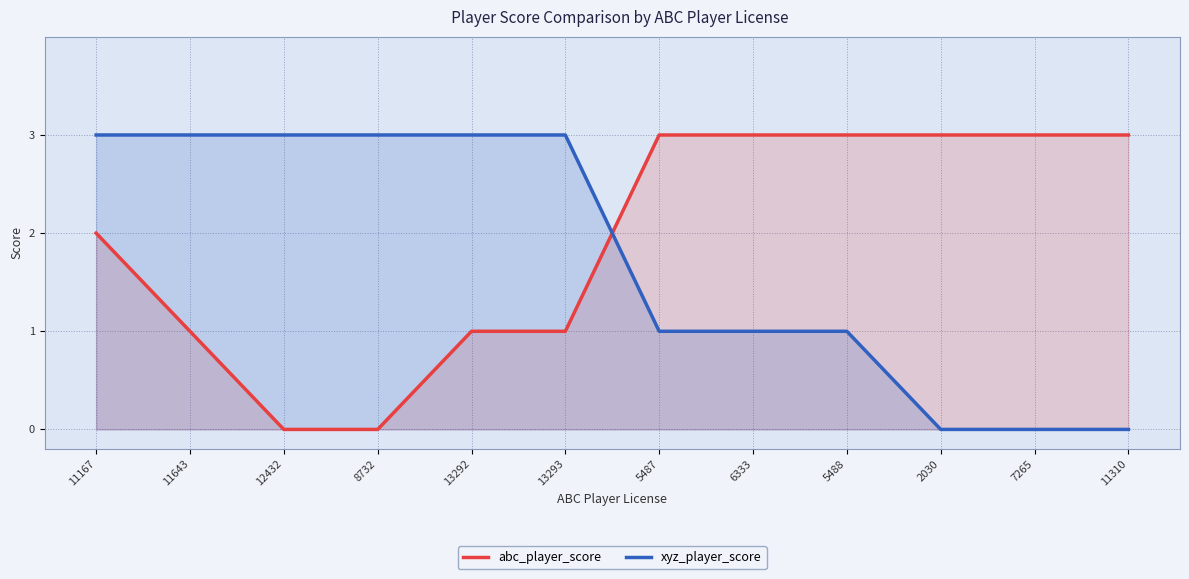

Which series has the widest spread of values?

abc_player_score